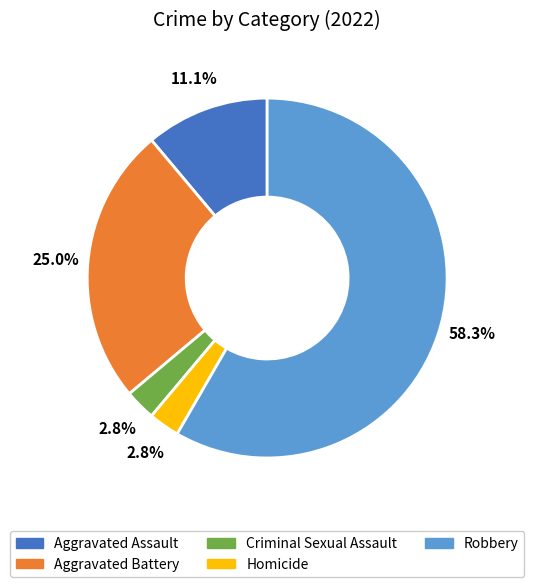

True or false: Homicide accounts for 16% of the total.

False